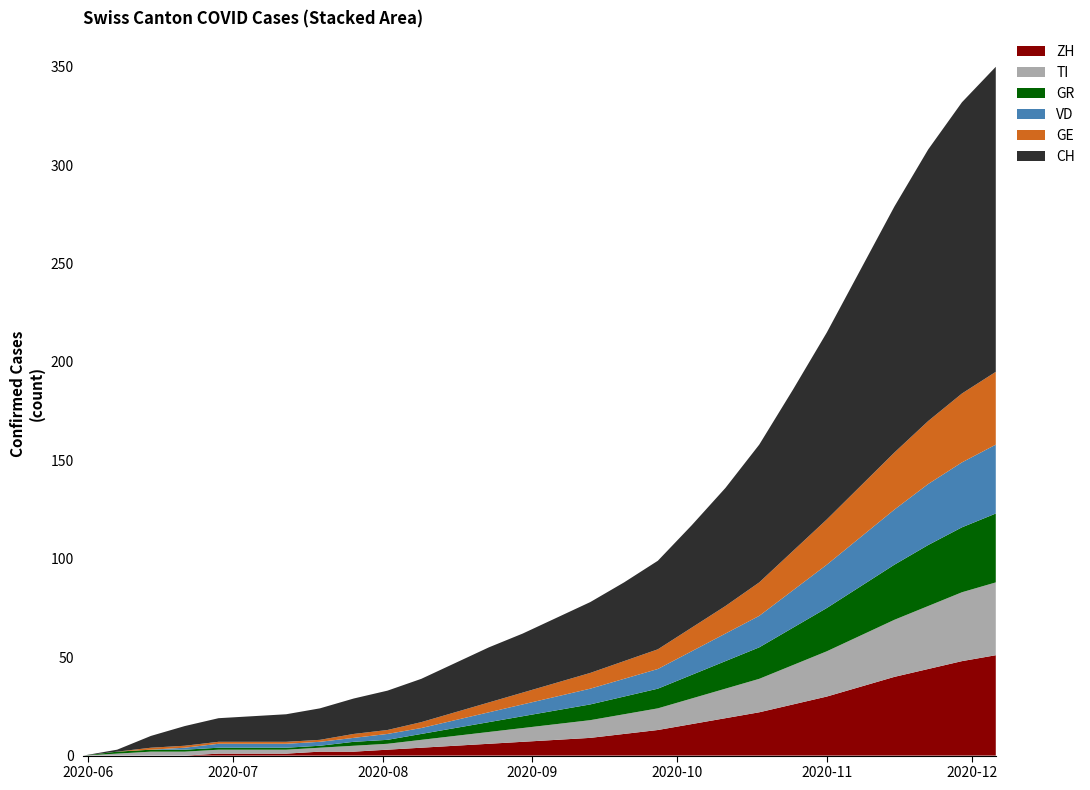

Reading right to left, what are all the values shown in this chart?

CH: 155	148	138	125	110	95	82	70	60	52	45	40	36	33	30	28	25	22	20	18	16	14	13	12	10	6	1	0
ZH: 51	48	44	40	35	30	26	22	19	16	13	11	9	8	7	6	5	4	3	2	2	1	1	1	0	0	0	0
TI: 37	35	32	29	26	23	20	17	15	13	11	10	9	8	7	6	5	4	3	3	2	2	2	2	2	2	1	0
GR: 35	33	31	28	25	22	19	16	14	12	10	9	8	7	6	5	4	3	2	2	1	1	1	1	1	1	1	0
VD: 35	33	31	28	25	22	19	16	14	12	10	9	8	7	6	5	4	3	3	2	2	2	2	2	1	0	0	0
GE: 37	35	32	29	26	23	20	17	14	12	10	9	8	7	6	5	4	3	2	2	1	1	1	1	1	1	0	0